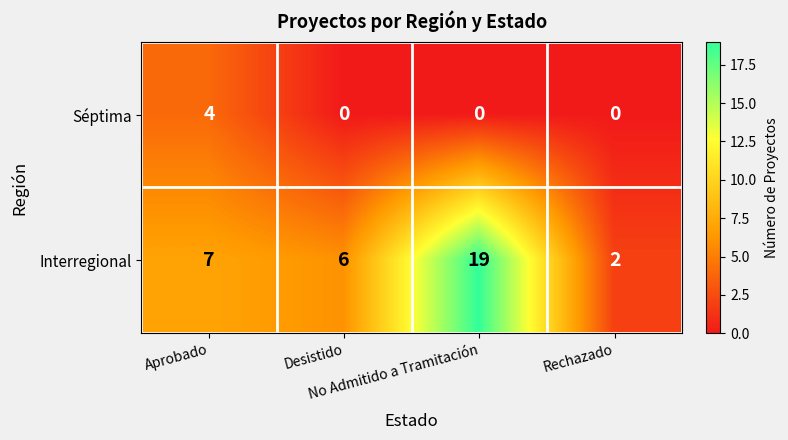

What is the difference between the maximum and minimum values in the Interregional series?

17